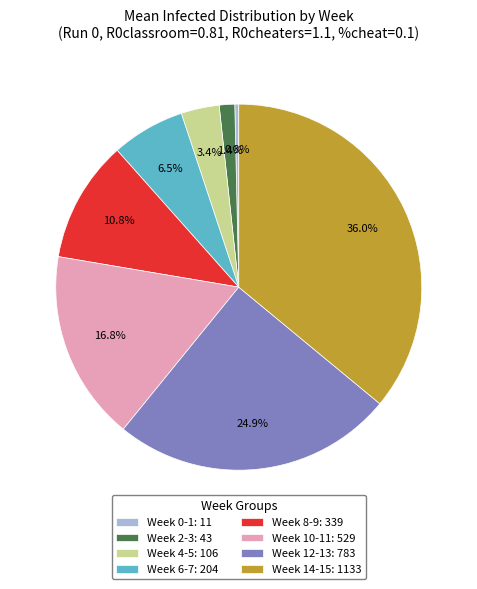

Rank the categories by value from lowest to highest.

Week 0-1: 11, Week 2-3: 43, Week 4-5: 106, Week 6-7: 204, Week 8-9: 339, Week 10-11: 529, Week 12-13: 783, Week 14-15: 1133